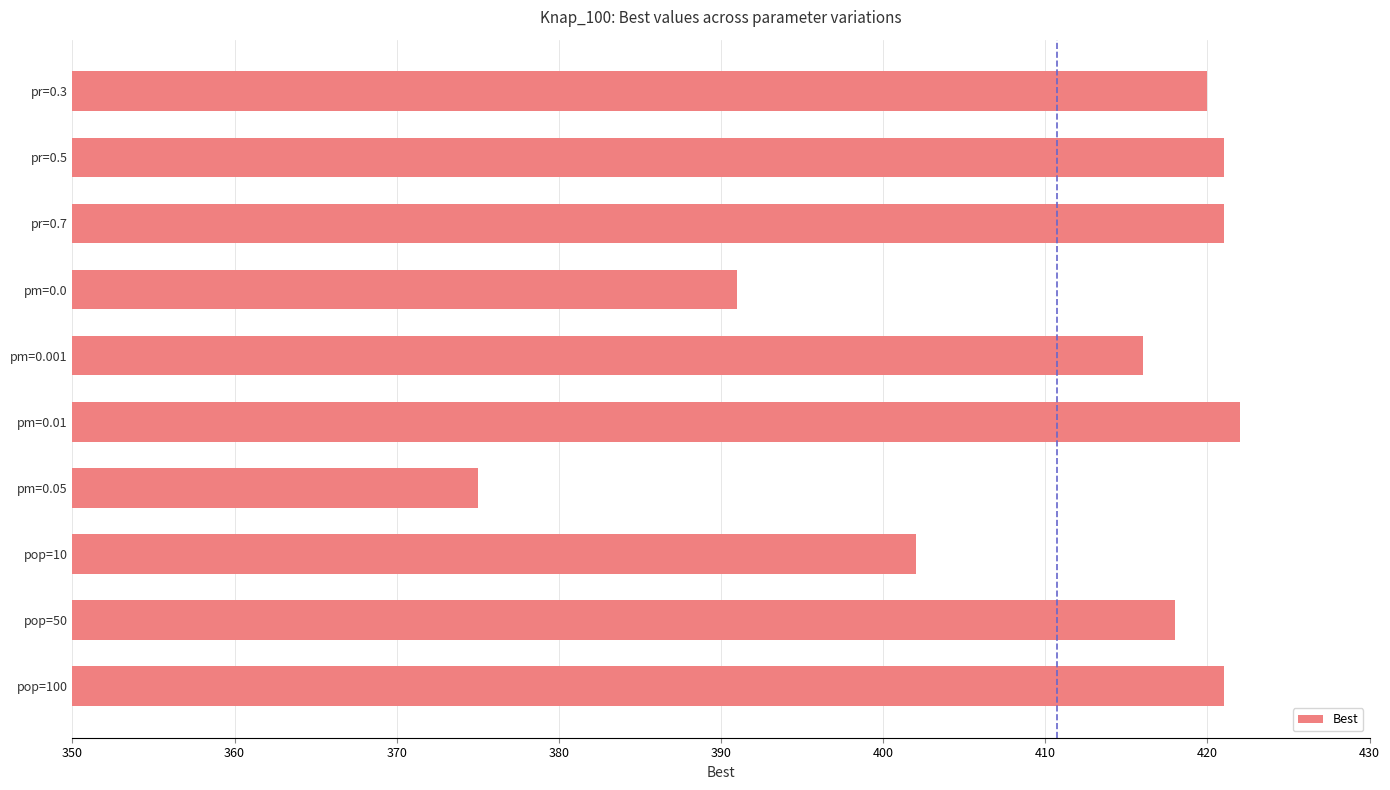

What is the average value?

411